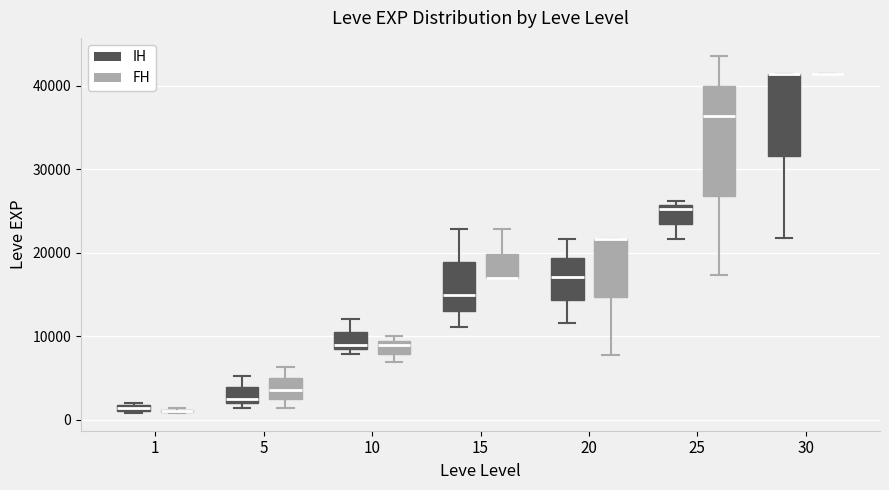

Where is the upper edge of the box for 20 (FH) on the y-axis? The values are not printed on the chart, so give them approximately, as read against the axis.

22000